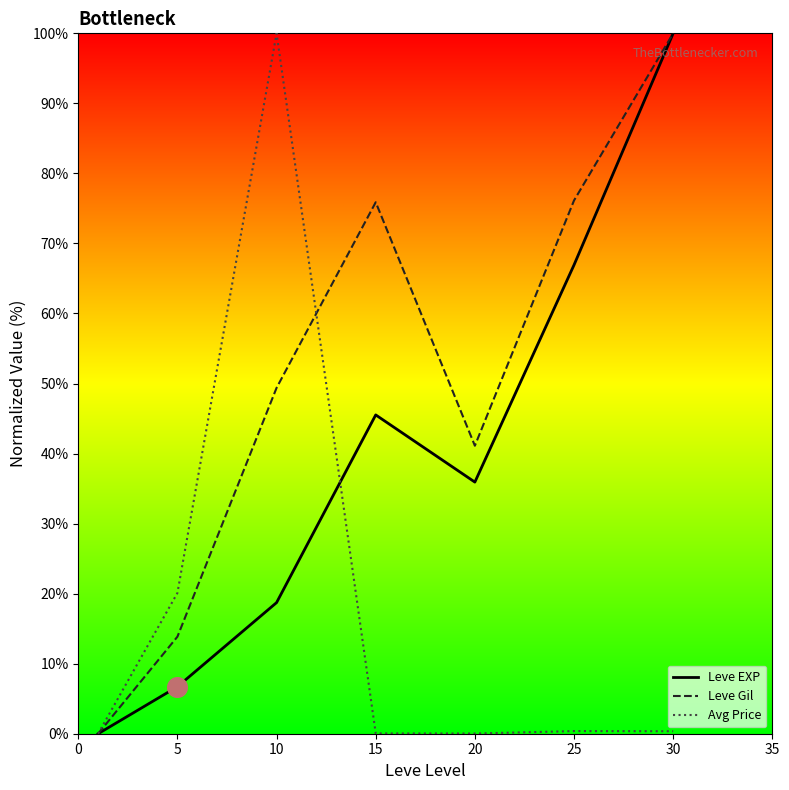

At how many categories does at least one series exceed 75?

4